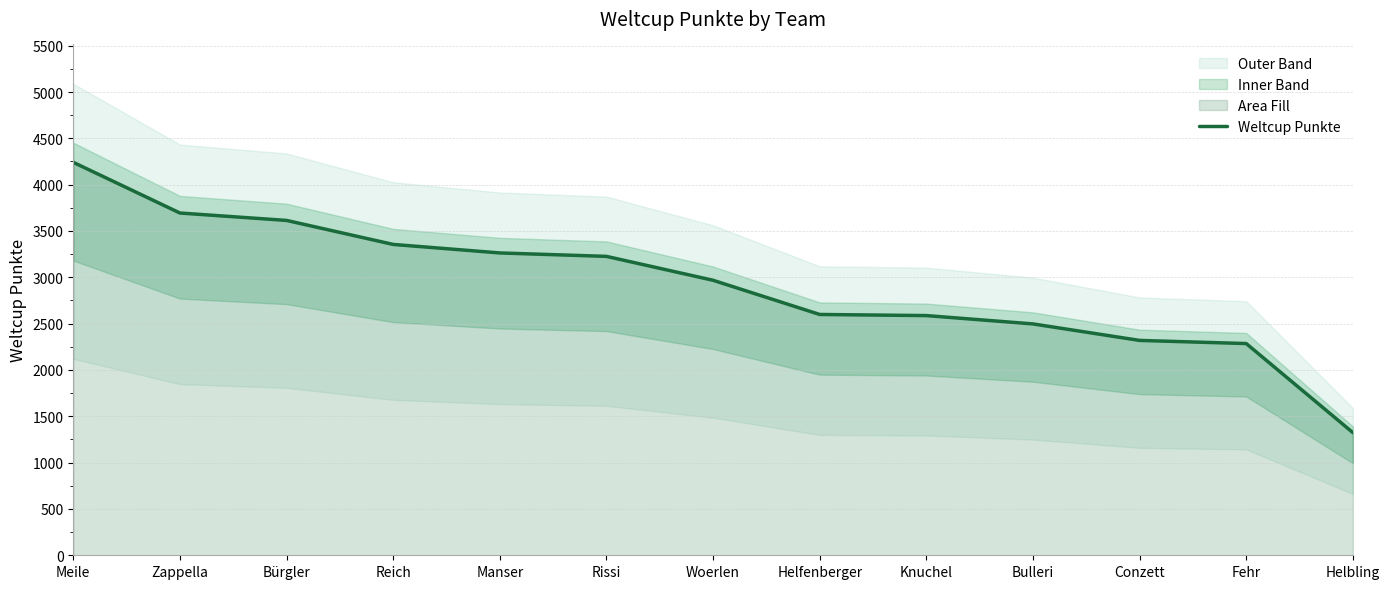

At which category does the chart reach its minimum across all series?

Helbling